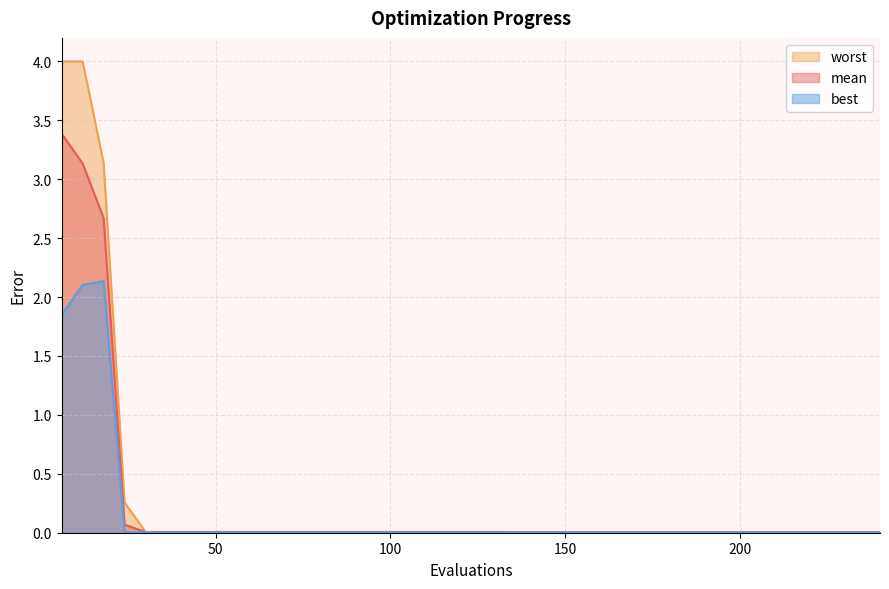

True or false: mean and best cross at least once.

False